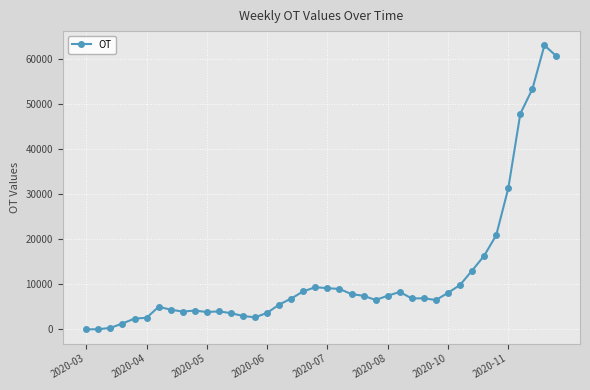

What is the greatest value displayed?

63013